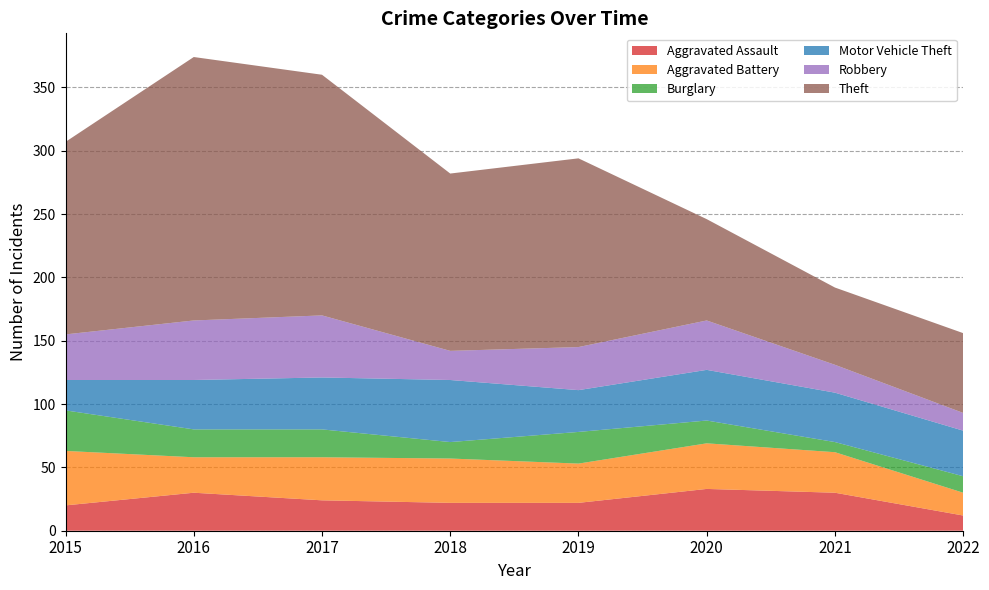

Reading left to right, extract all data points from this chart.

Aggravated Assault: 2015=20	2016=30	2017=24	2018=22	2019=22	2020=33	2021=30	2022=12
Aggravated Battery: 2015=43	2016=28	2017=34	2018=35	2019=31	2020=36	2021=32	2022=18
Burglary: 2015=32	2016=22	2017=22	2018=13	2019=25	2020=18	2021=8	2022=13
Motor Vehicle Theft: 2015=24	2016=39	2017=41	2018=49	2019=33	2020=40	2021=39	2022=36
Robbery: 2015=36	2016=47	2017=49	2018=23	2019=34	2020=39	2021=22	2022=14
Theft: 2015=152	2016=208	2017=190	2018=140	2019=149	2020=80	2021=61	2022=63